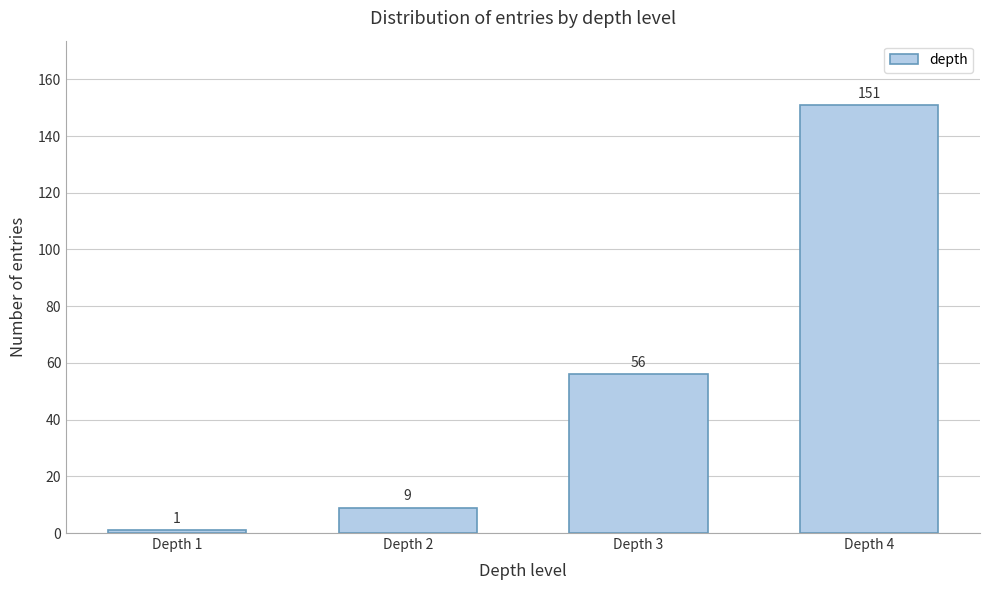

Reading left to right, extract all data points from this chart.

1	9	56	151